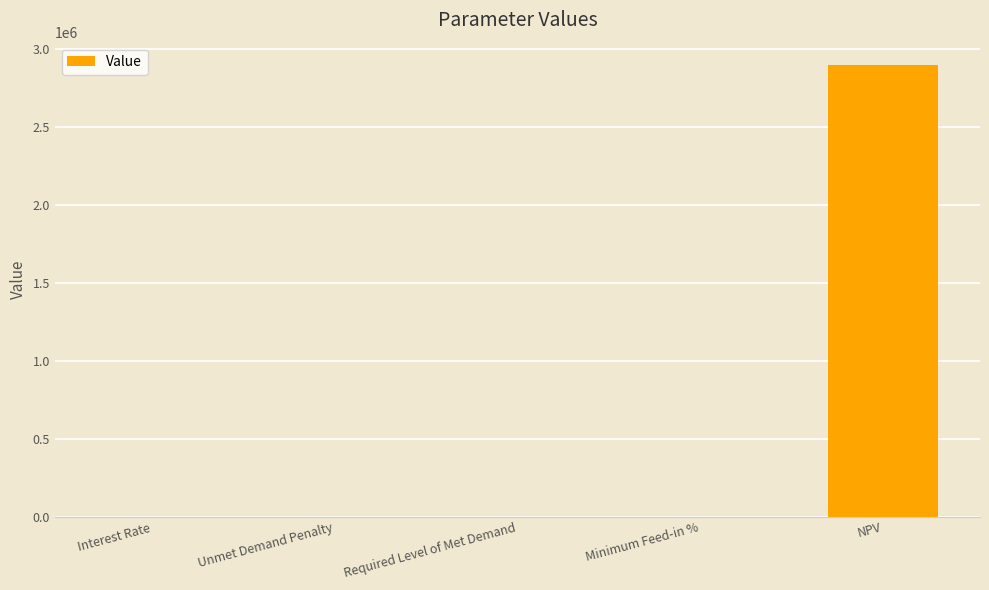

True or false: the data shows 2898764.5 at NPV.

True